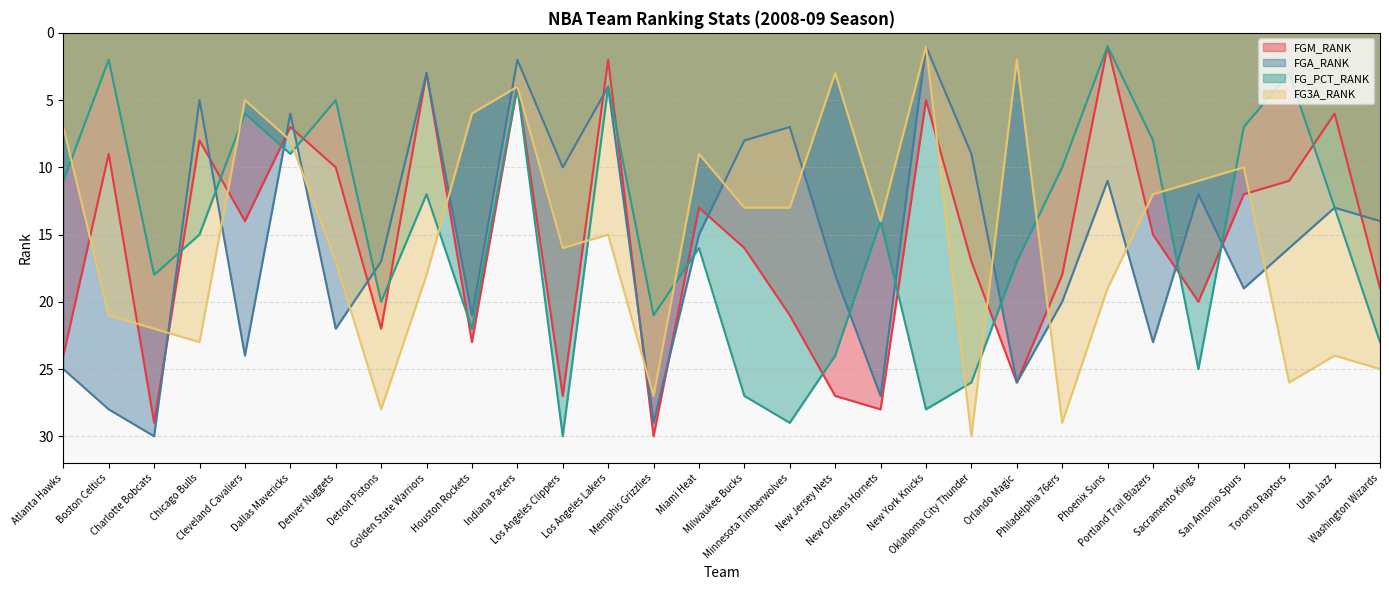

Which has a higher value, Atlanta Hawks or Utah Jazz?

Atlanta Hawks